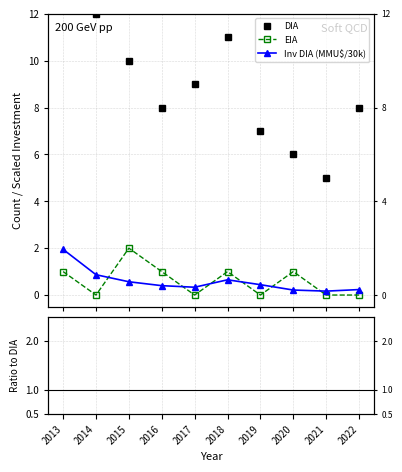

How many lines are shown in the chart?

4